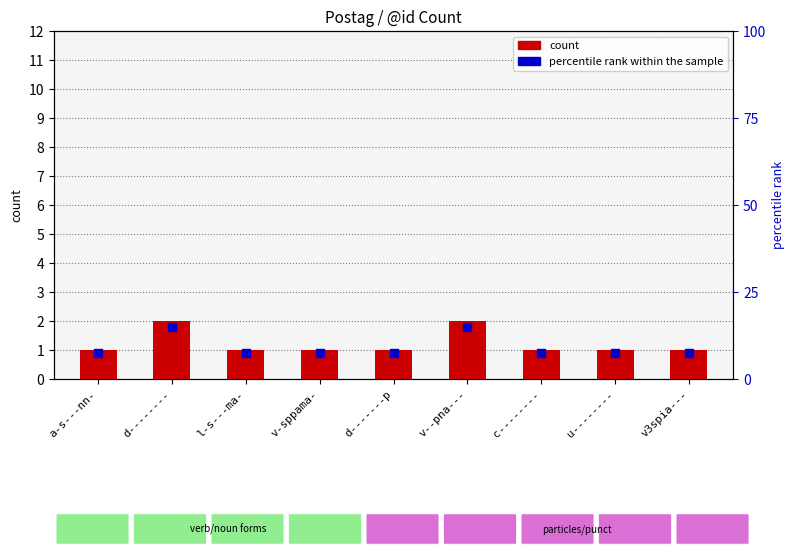

What is the total value across all series at a-s---nn-?

1.9